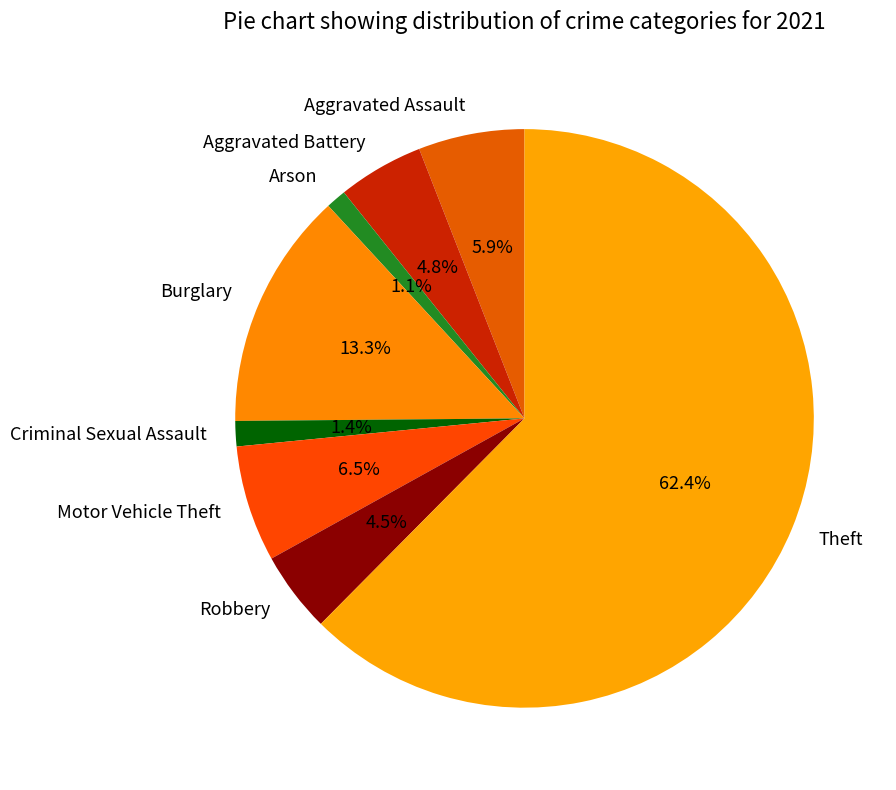

Combined, what portion of the pie is Arson and Criminal Sexual Assault?

2.5%